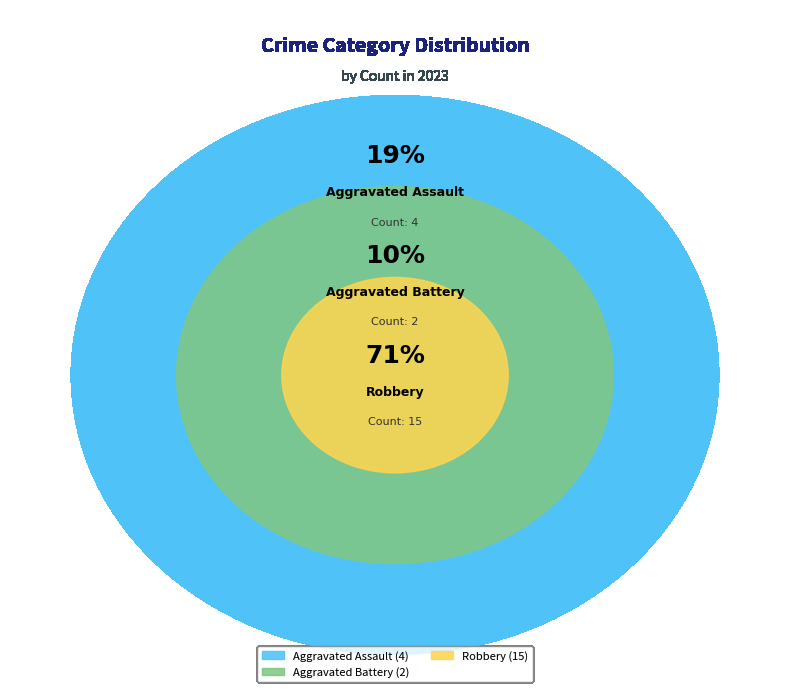

The Aggravated Battery slice represents 22% of the pie. True or false?

False